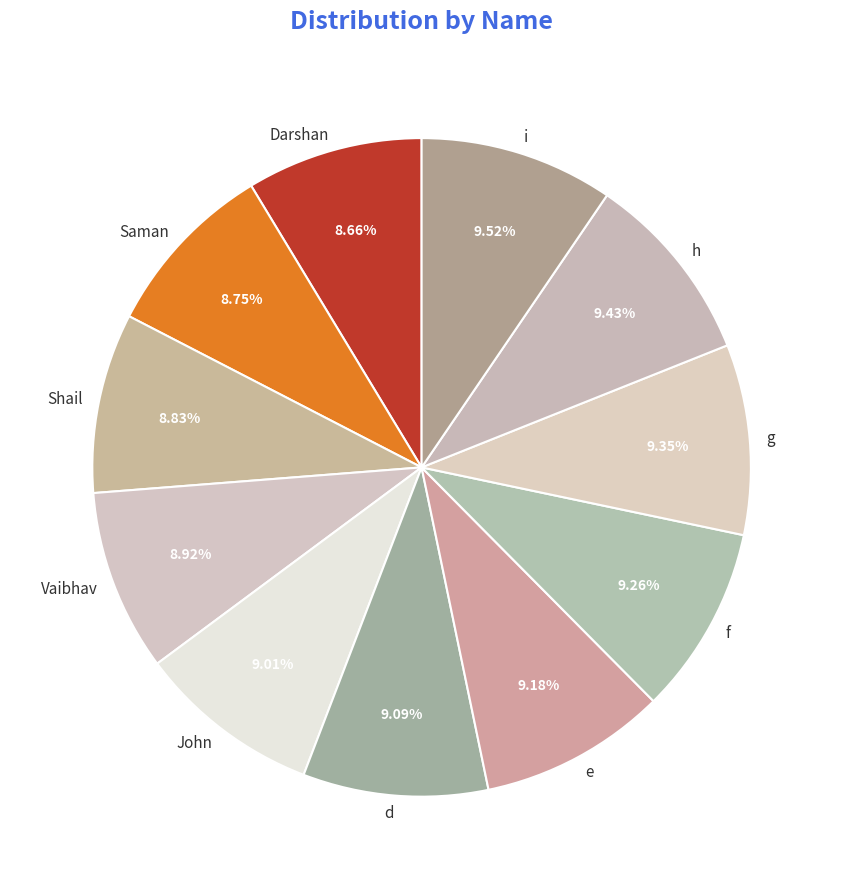

How many slices are in this pie chart?

11